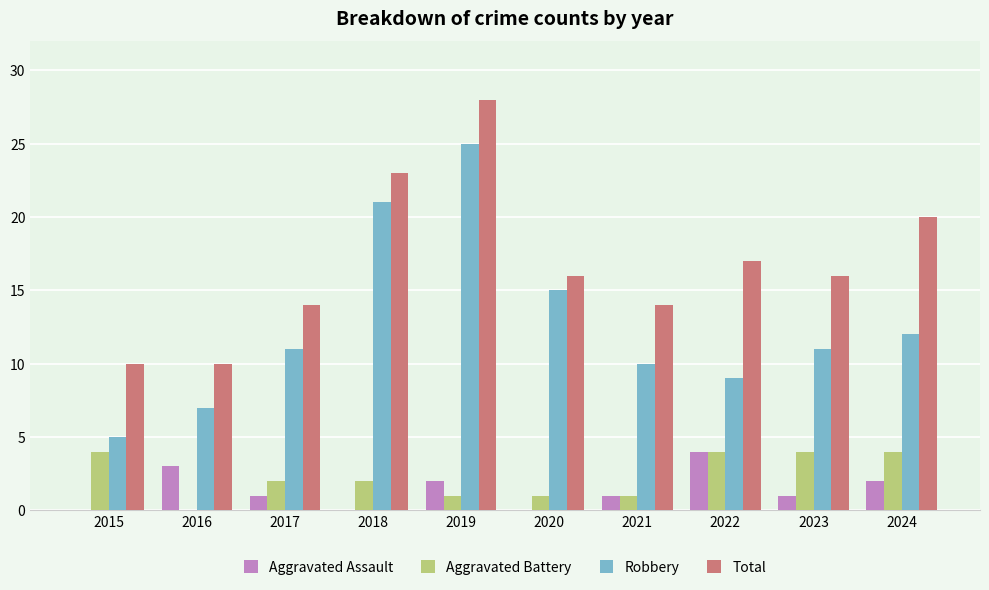

What is the sum of all Total values?

168